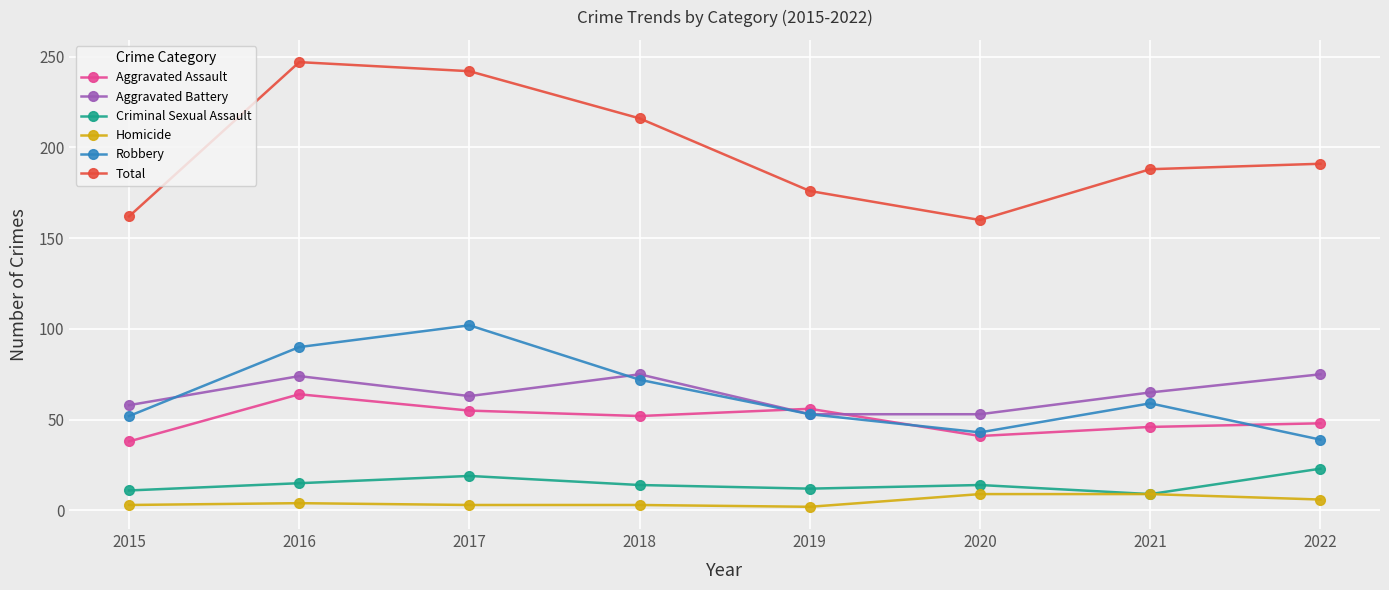

In Robbery, how many points are lower than both neighbors (excluding endpoints)?

1